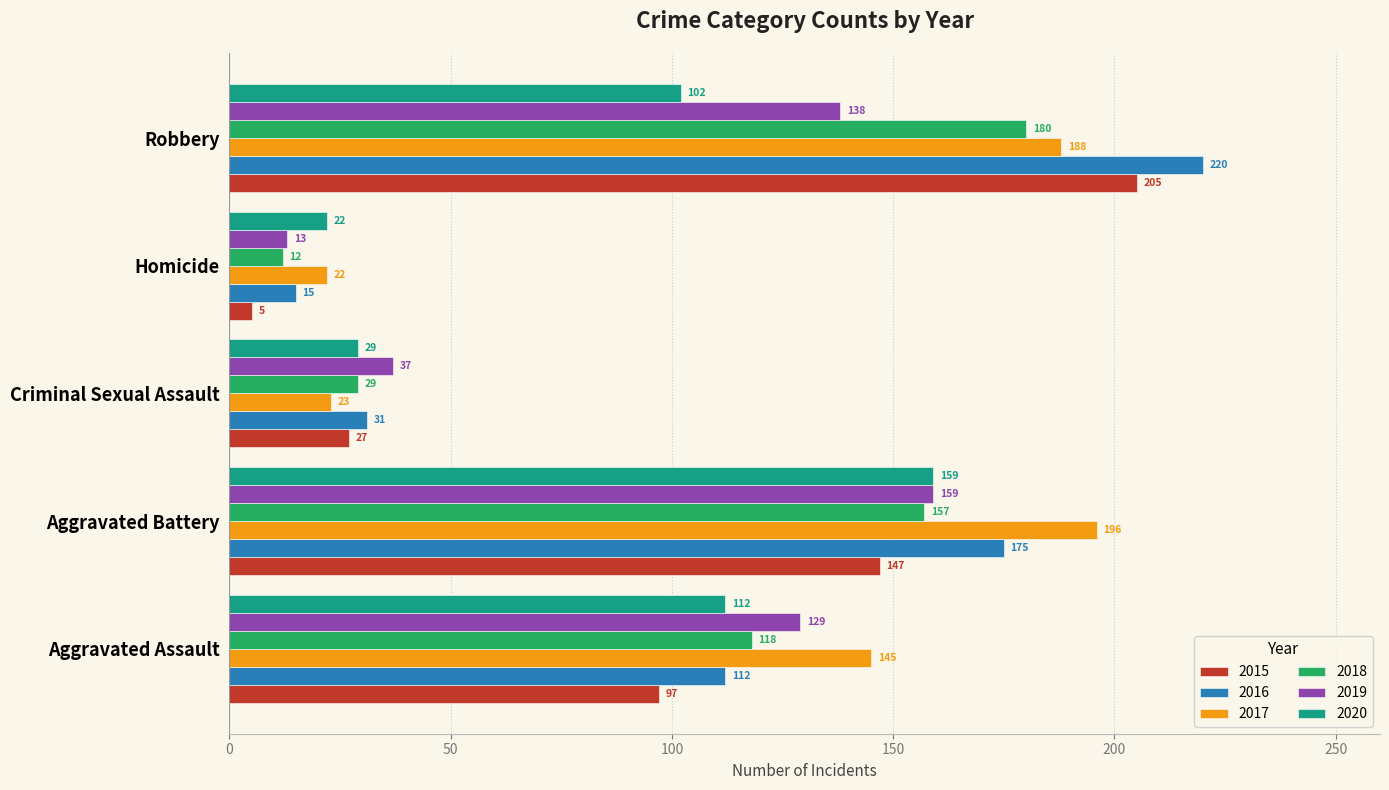

Is it true that 2020 equals 29 at Criminal Sexual Assault?

True